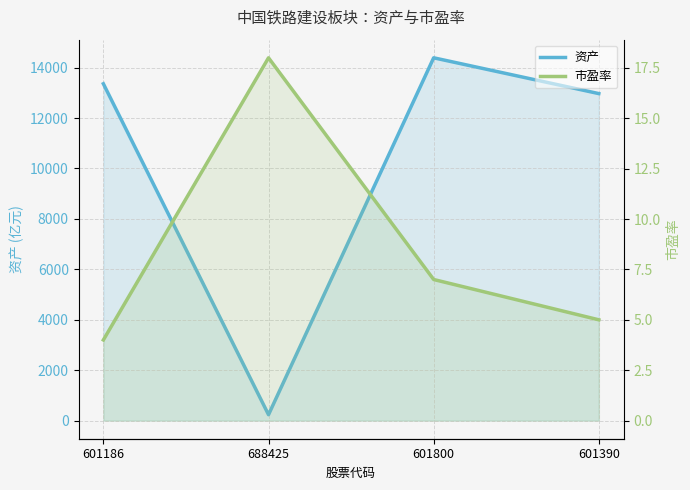

What is the maximum value shown in the chart?

14390